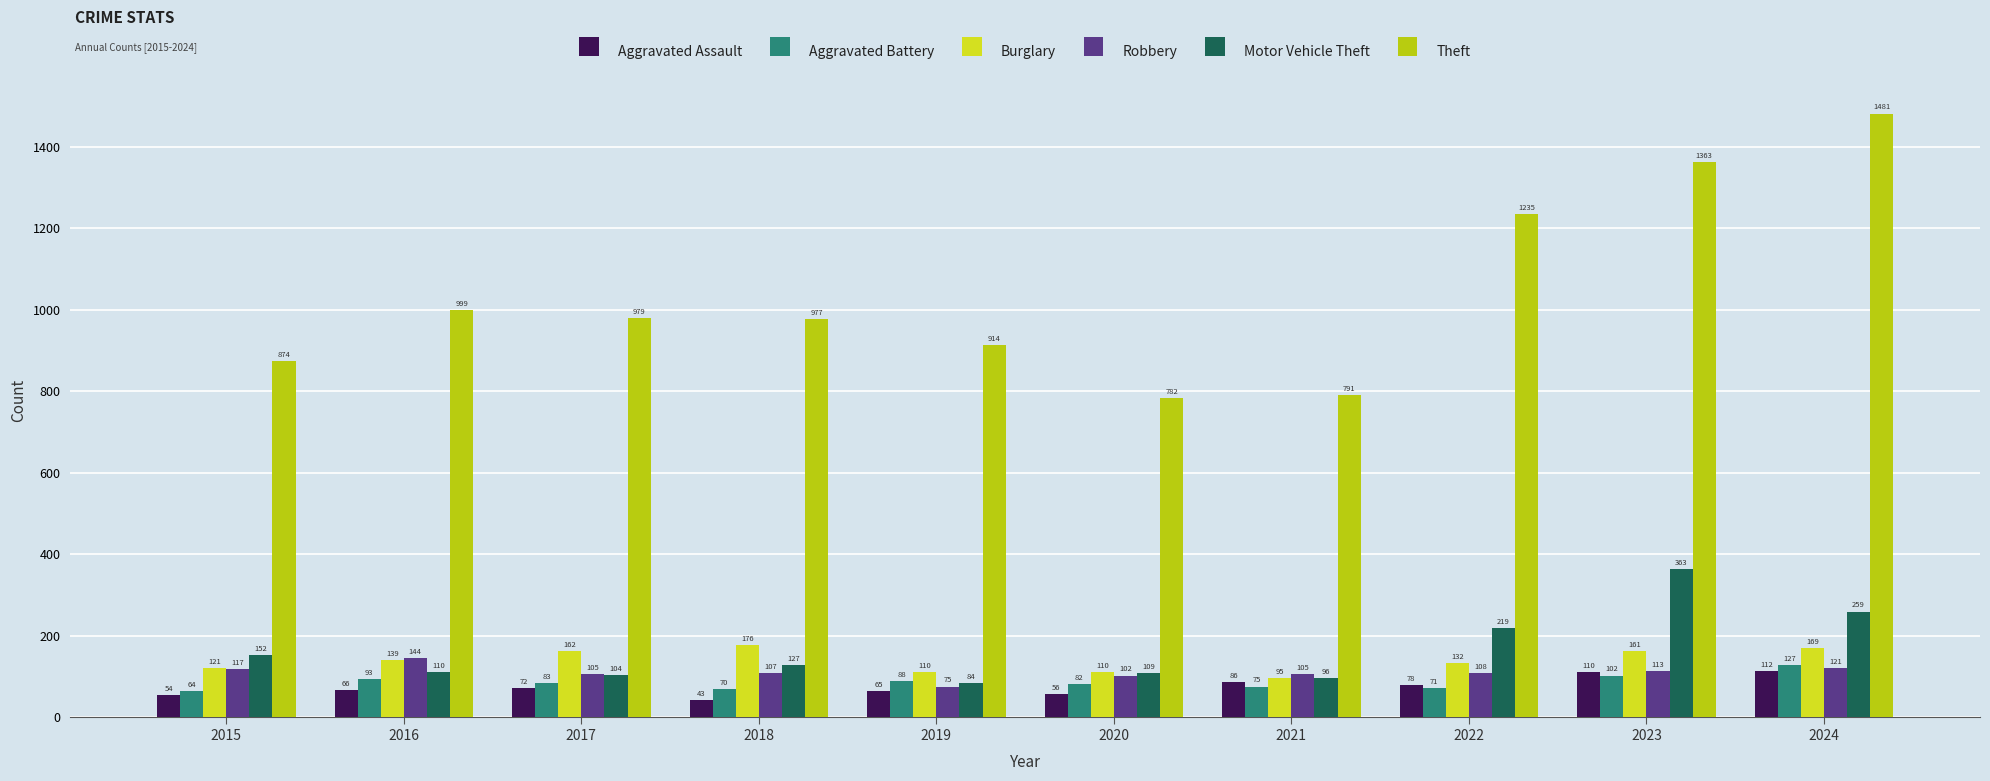

List the series in order of their peak value, highest first.

Theft, Motor Vehicle Theft, Burglary, Robbery, Aggravated Battery, Aggravated Assault